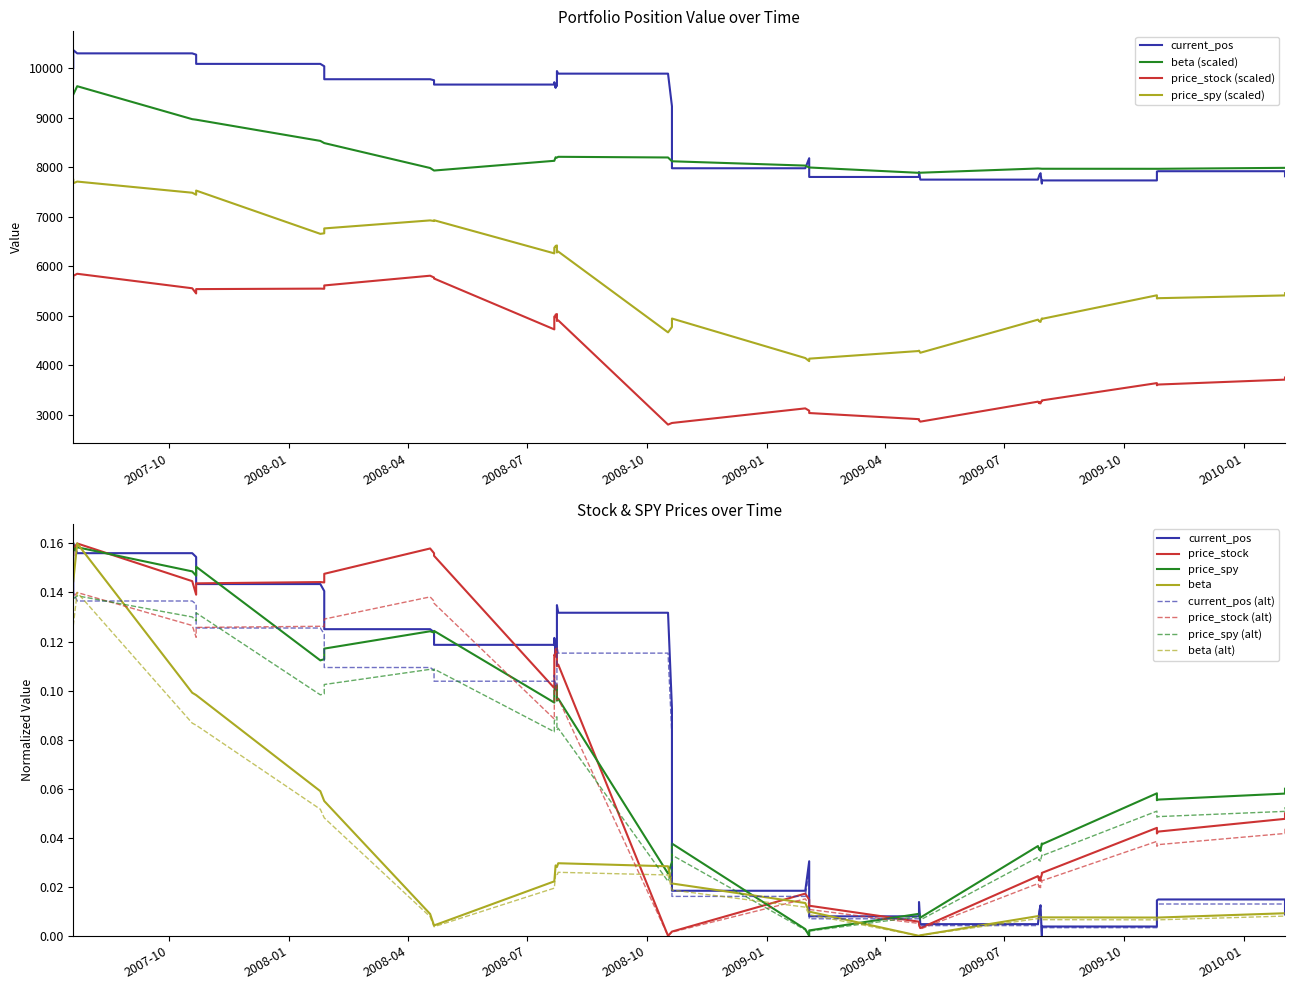

Reading right to left, transcribe all the data shown in this chart.

current_pos: 7816.0	7918.2	7918.2	7911.8	7732.1	7732.1	7668.0	7869.1	7878.5	7836.0	7833.5	7748.5	7748.5	7900.8	7802.1	7802.1	8181.1	7978.1	7978.1	9232.0	9890.8	9890.8	9943.2	9641.0	9653.8	9603.5	9717.6	9669.9	9669.9	9757.4	9777.7	9777.7	10039.9	10088.1	10088.1	10274.3	10300.6	10300.6	10367.5	10000.0
price_stock: 3748.0	3705.0	3606.0	3591.0	3635.0	3285.0	3274.0	3241.0	3224.0	3251.0	3227.0	3260.0	2856.0	2885.0	2906.0	3030.0	3077.0	3124.0	2829.0	2829.0	2796.0	4904.0	4891.0	5031.0	5020.0	4967.0	4981.0	4721.0	5749.0	5769.0	5806.0	5609.0	5542.0	5545.0	5535.0	5447.0	5552.0	5845.0	5803.0	5756.0
price_spy: 5453.0	5407.5	5351.5	5345.5	5410.0	4933.5	4941.5	4882.5	4872.0	4894.5	4883.0	4917.5	4248.5	4292.0	4284.0	4129.0	4078.5	4141.5	4940.5	4767.5	4660.5	6294.5	6275.5	6417.0	6408.5	6394.5	6374.0	6257.5	6927.5	6911.5	6924.0	6762.0	6663.0	6652.0	7527.0	7443.0	7483.5	7709.0	7675.0	7744.5
beta: 7986.4	7986.4	7967.2	7967.2	7967.2	7968.0	7968.0	7970.4	7970.4	7972.0	7972.0	7973.6	7888.0	7885.6	7885.6	7993.6	7993.6	8032.0	8119.2	8119.2	8196.0	8209.6	8192.8	8192.8	8200.0	8200.0	8128.8	8128.8	7932.0	7932.0	7983.2	8487.2	8487.2	8531.2	8960.0	8960.0	8970.4	9636.8	9468.0	9468.0